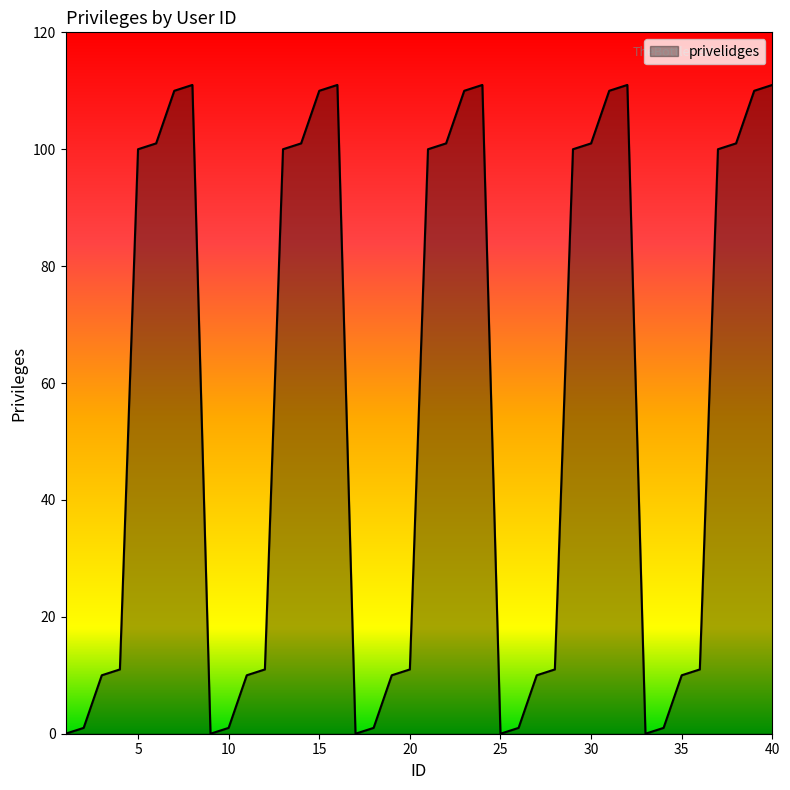

What is the maximum value shown in the chart?

111